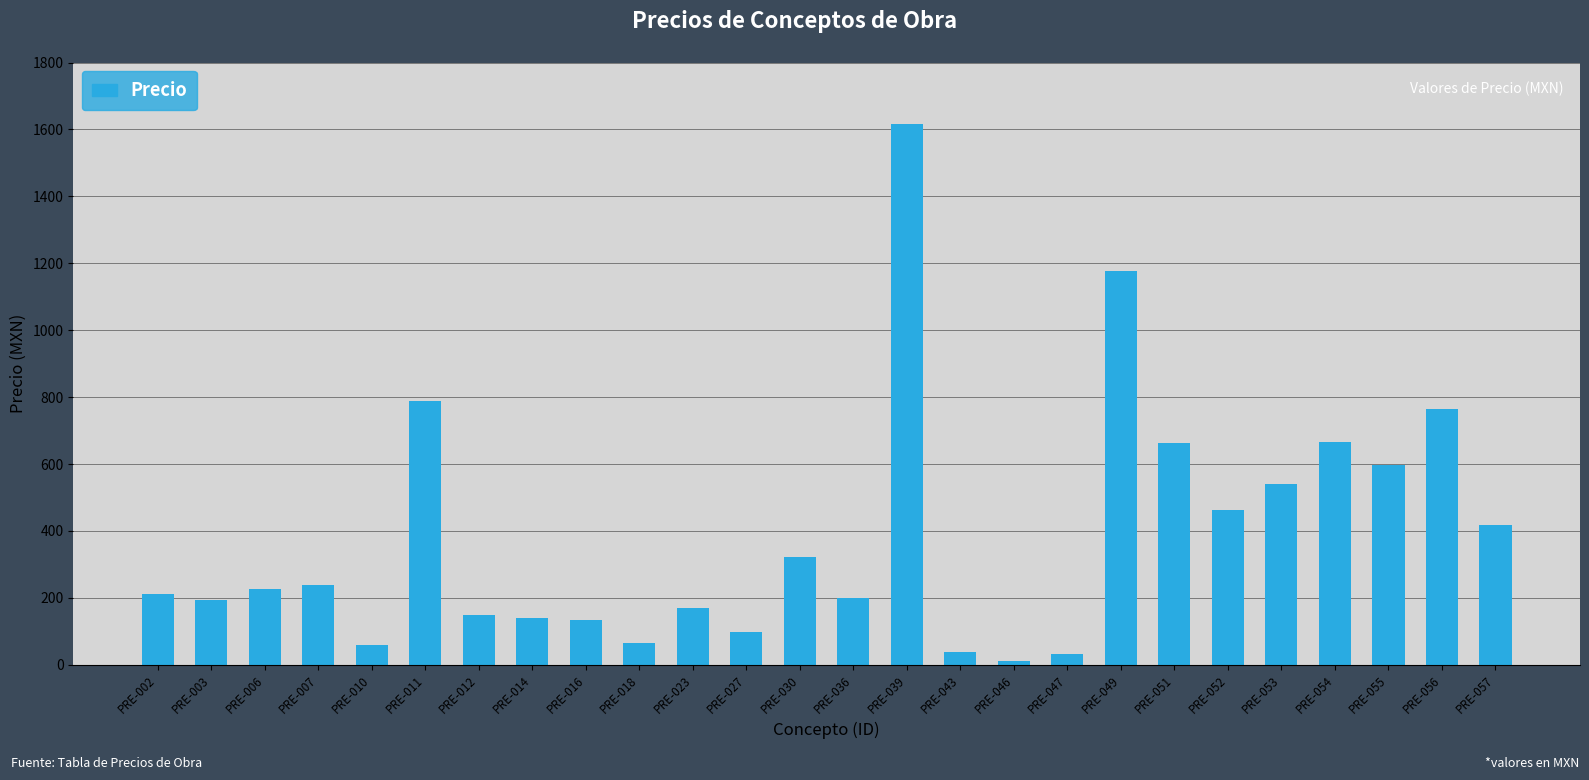

Read the value at PRE-030.

323.5